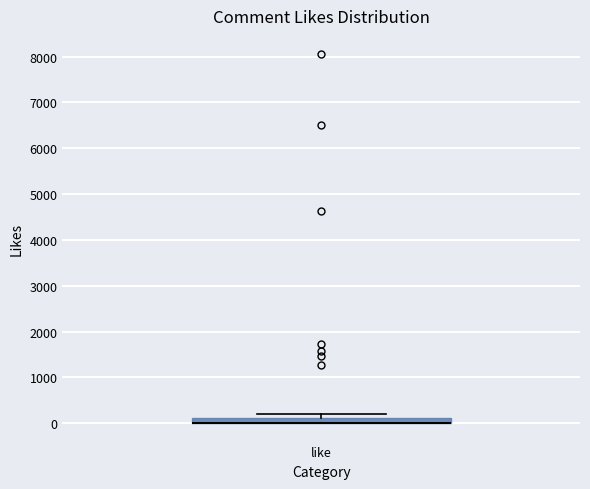

Where is the lower edge of the box for like on the y-axis? The values are not printed on the chart, so give them approximately, as read against the axis.

0